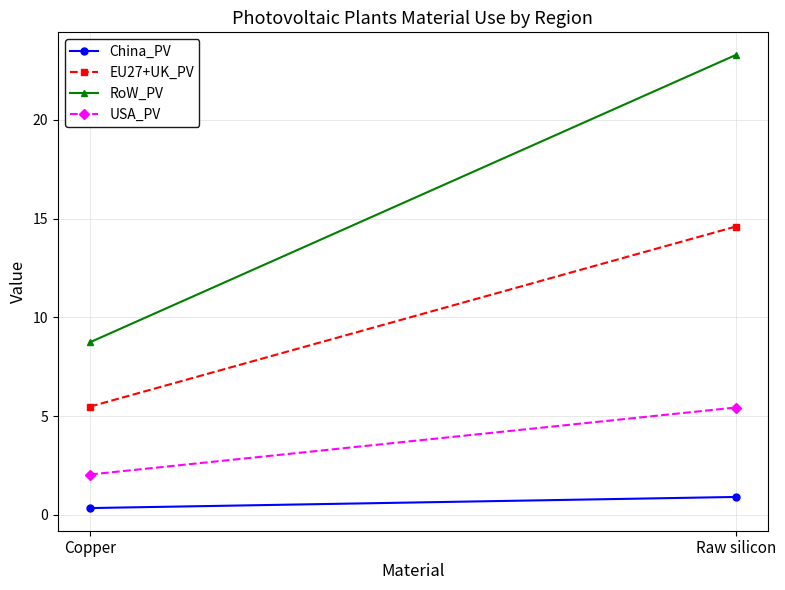

What is the difference between the EU27+UK_PV values at Copper and Raw silicon?

9.1